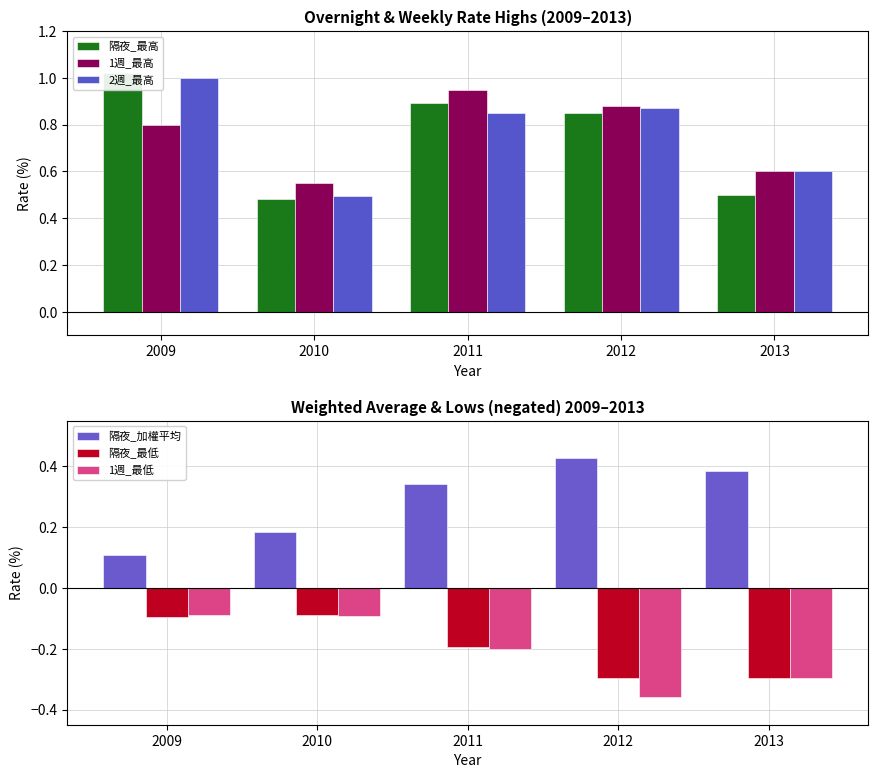

What is the greatest value displayed?

1.0